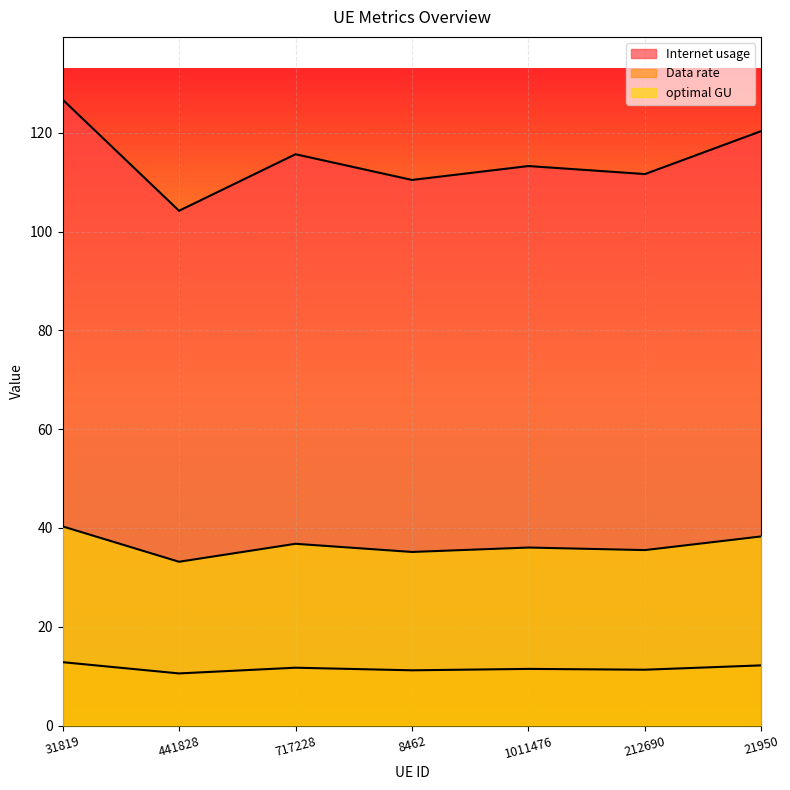

True or false: optimal GU has more than 1 interior local peaks.

True